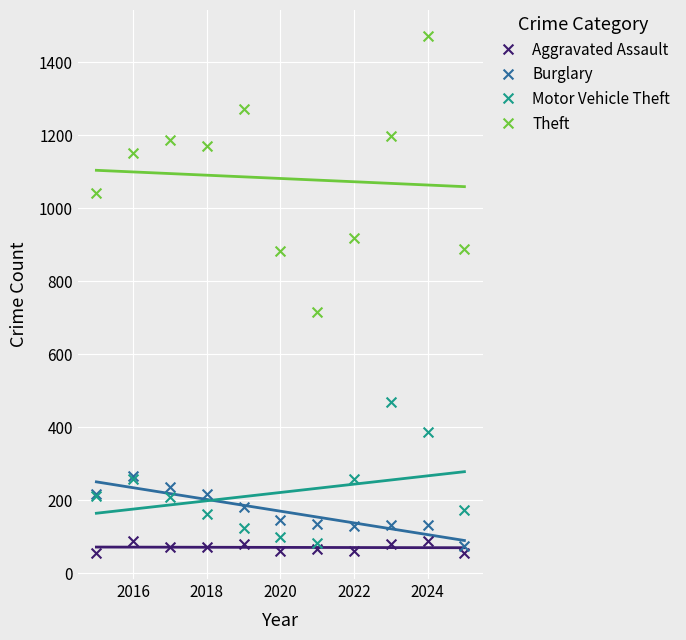

Which series reaches the minimum Y coordinate?

Aggravated Assault